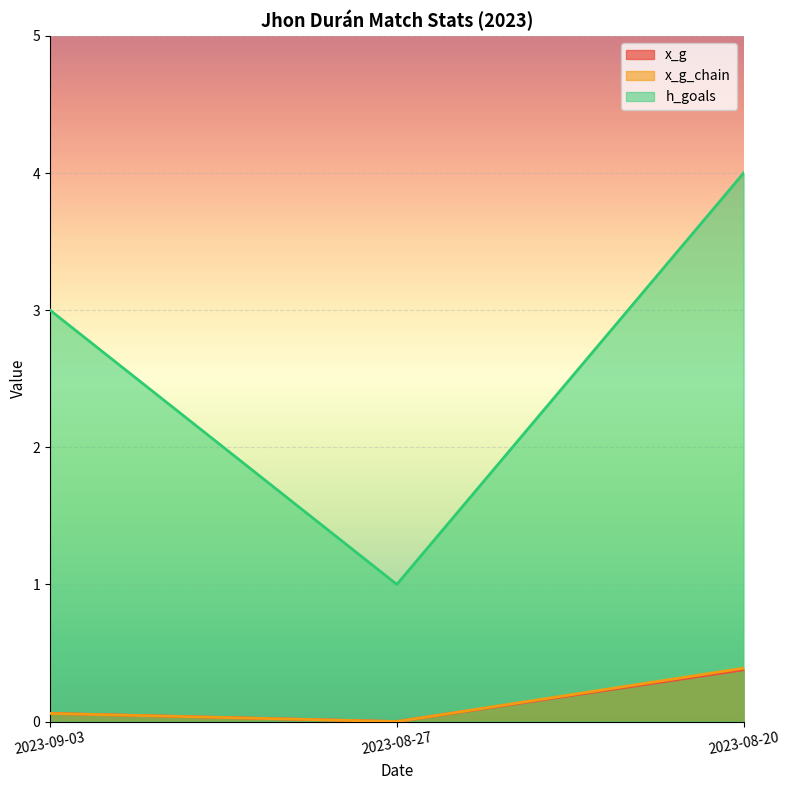

At which label does x_g reach its minimum?

2023-08-27